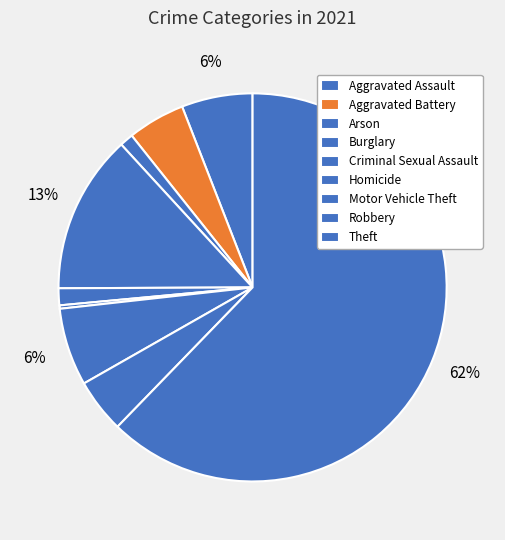

What is the ratio of the value at Criminal Sexual Assault to the value at Motor Vehicle Theft?

0.2